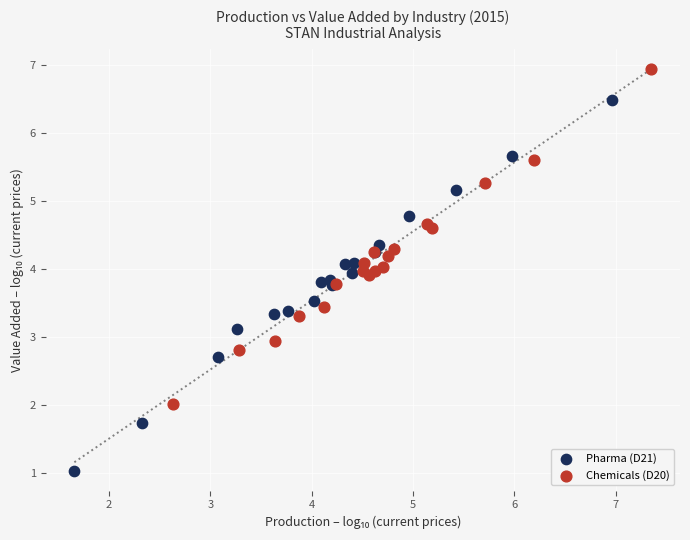

Which series contains the lowest Y value?

Pharma (D21)